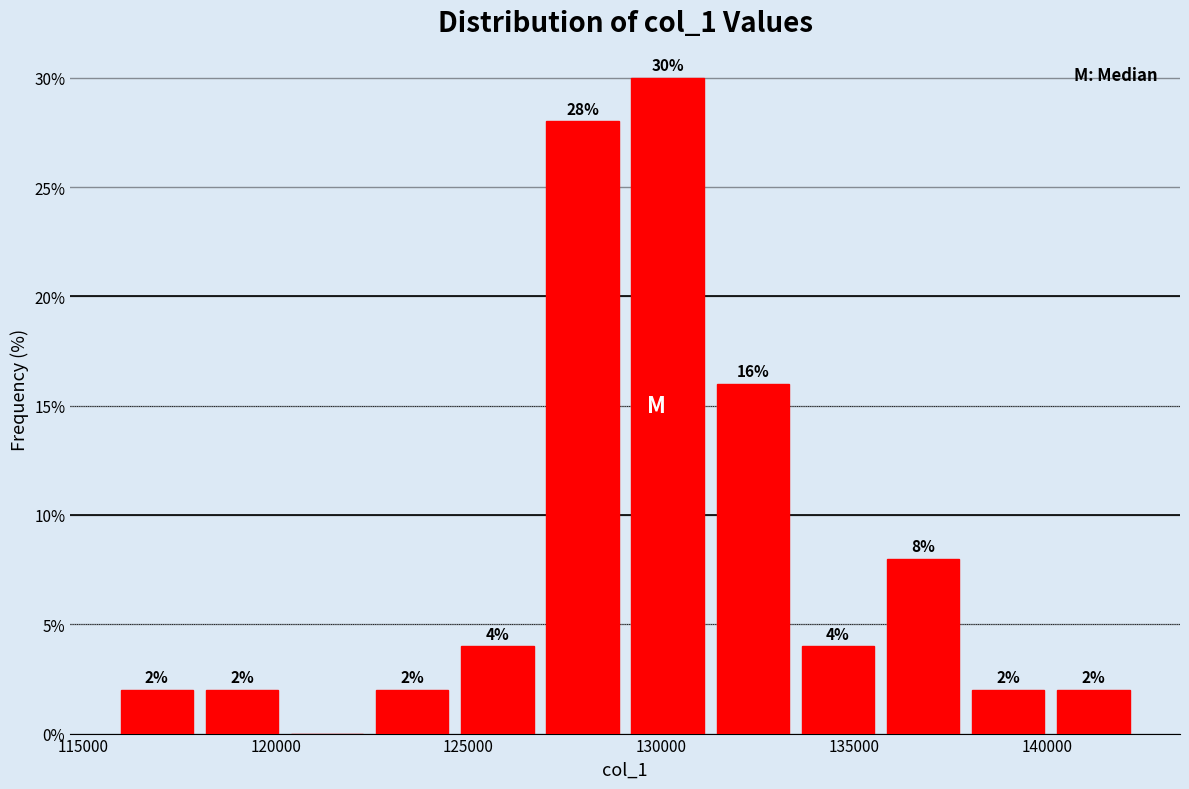

Over which range of the x-axis is the bar tallest?

129000 to 131500